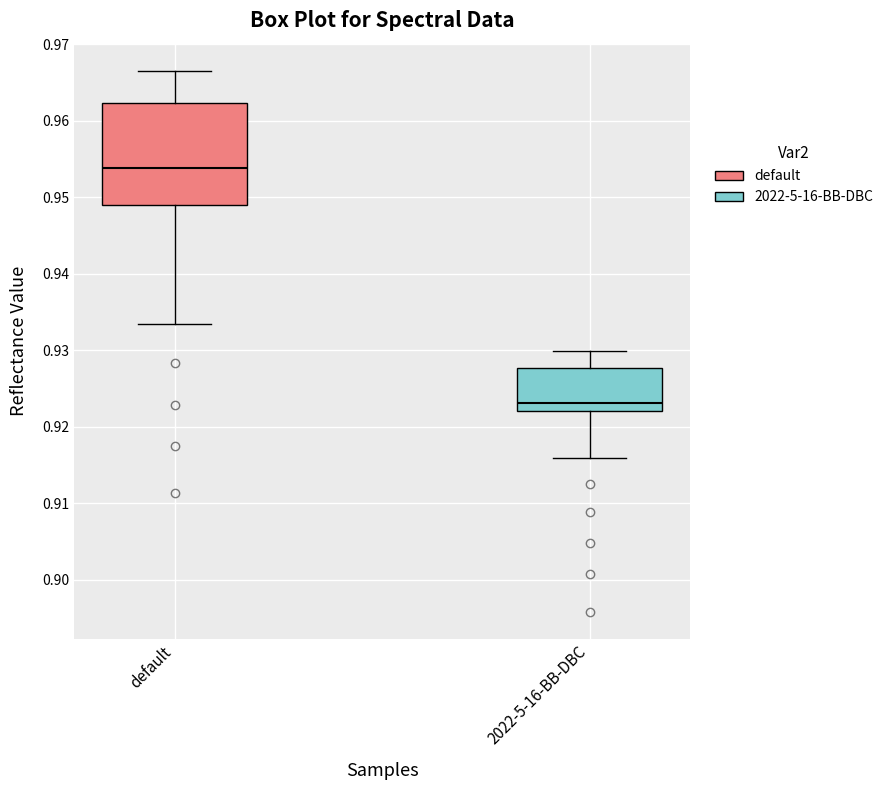

Which box has the lowest median line?

2022-5-16-BB-DBC